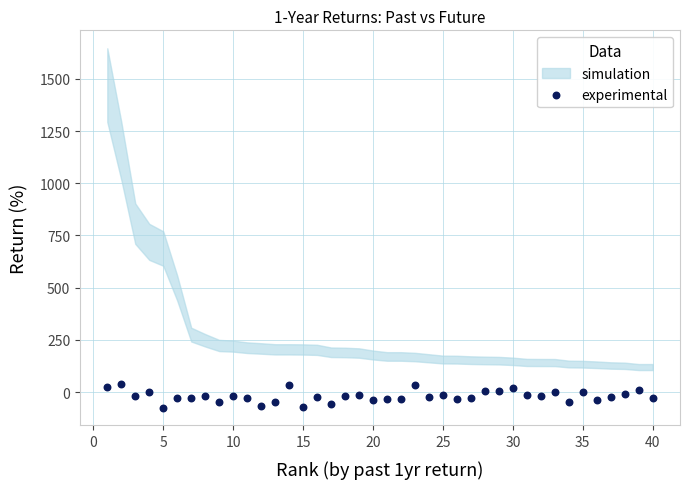

What is the range of X values (max minus min)?

39.0